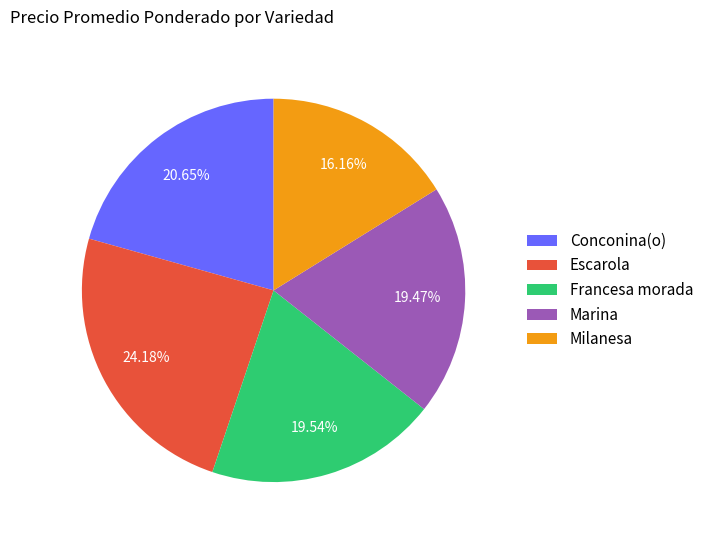

Which slice is the largest?

Escarola